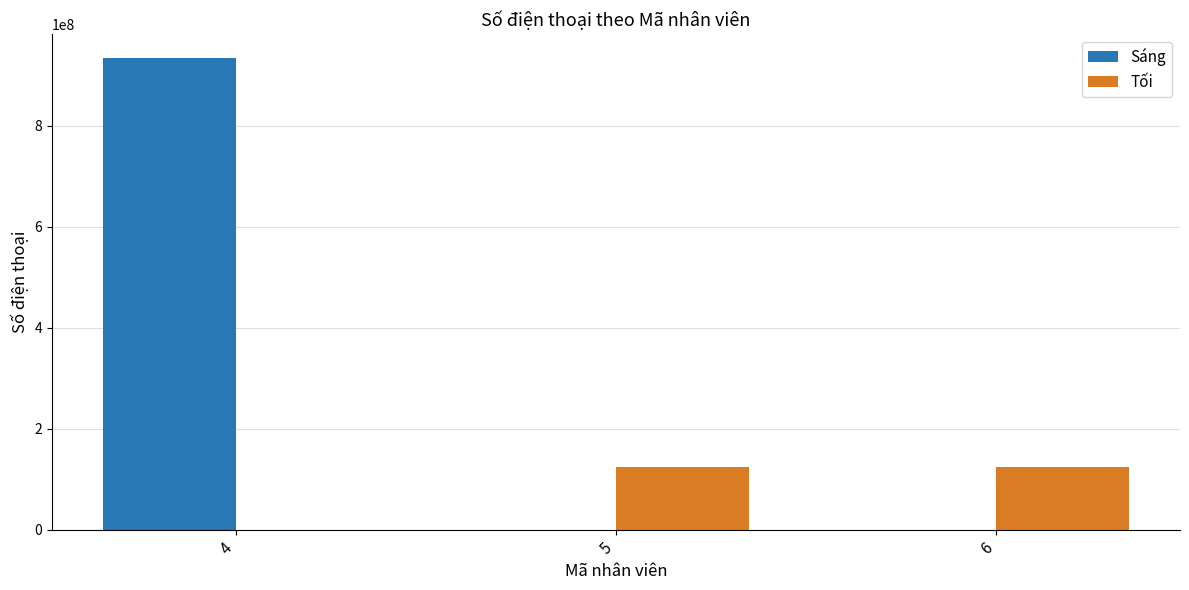

What is the total value across all series at 5?

123456789